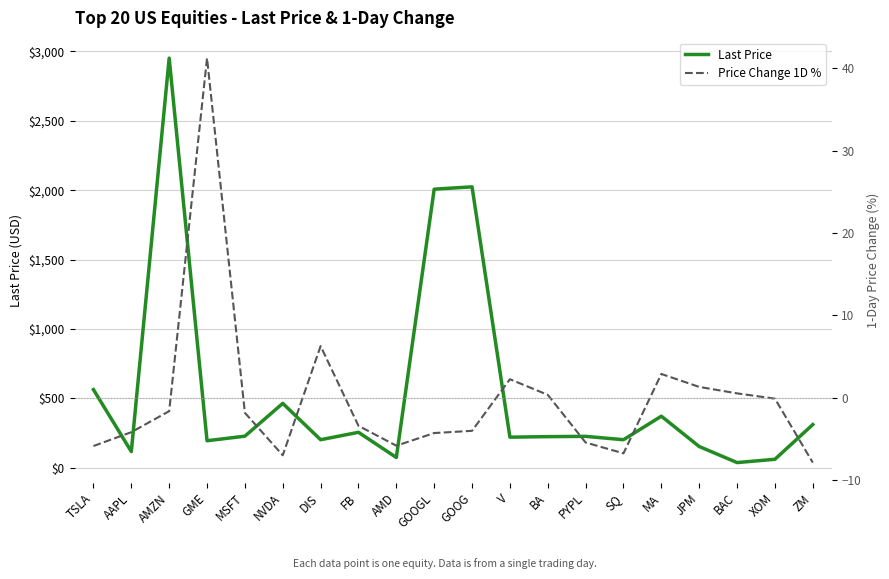

True or false: Price Change 1D % has a value of 1.3 at JPM.

True